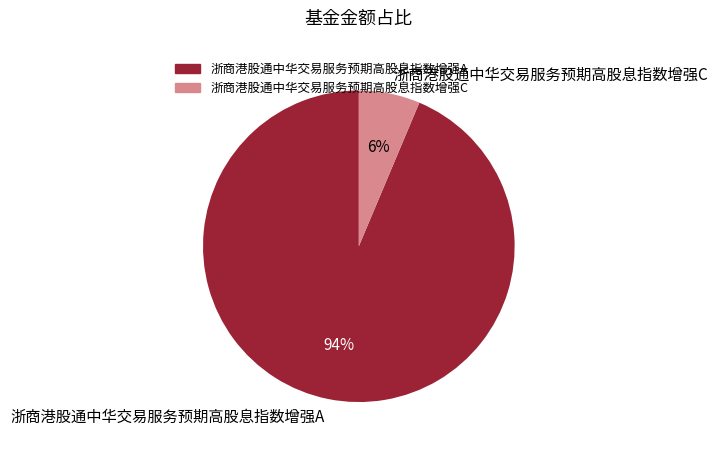

Do 浙商港股通中华交易服务预期高股息指数增强A and 浙商港股通中华交易服务预期高股息指数增强C together represent more than half of the pie?

Yes